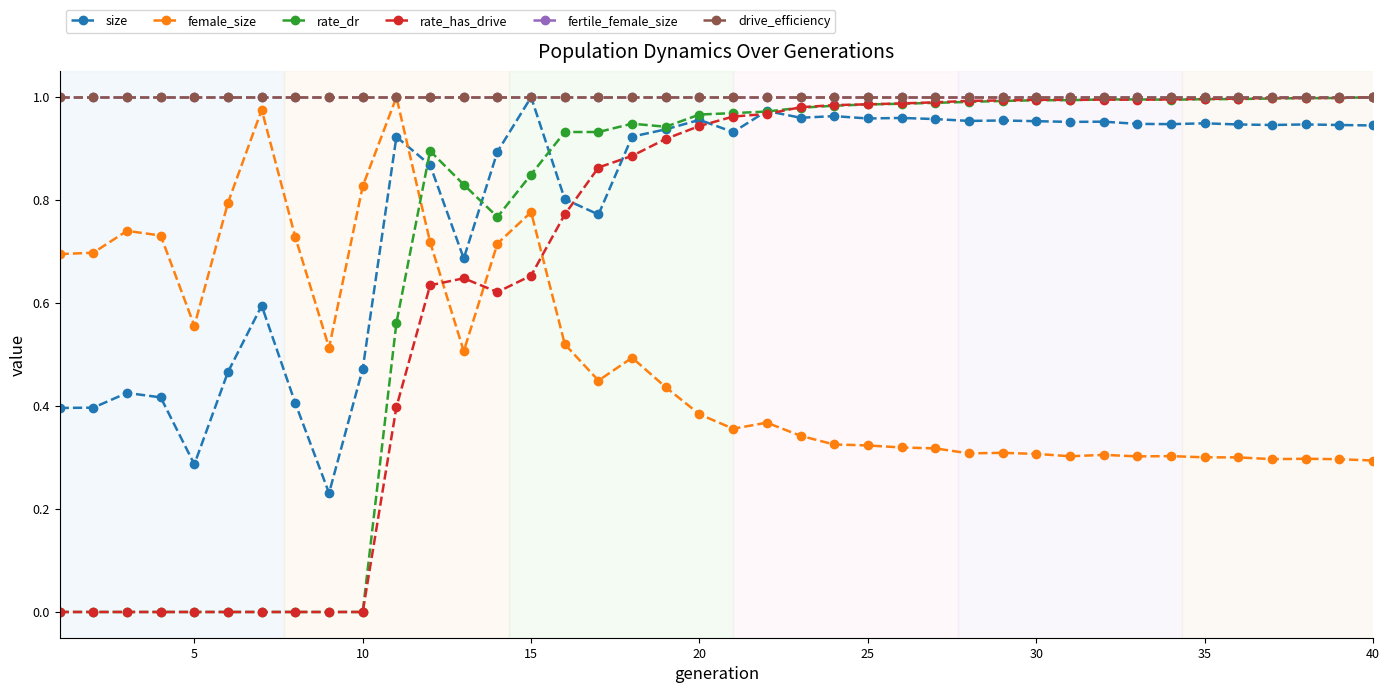

Rank the series by their maximum value, from lowest to highest.

size, female_size, rate_dr, rate_has_drive, fertile_female_size, drive_efficiency